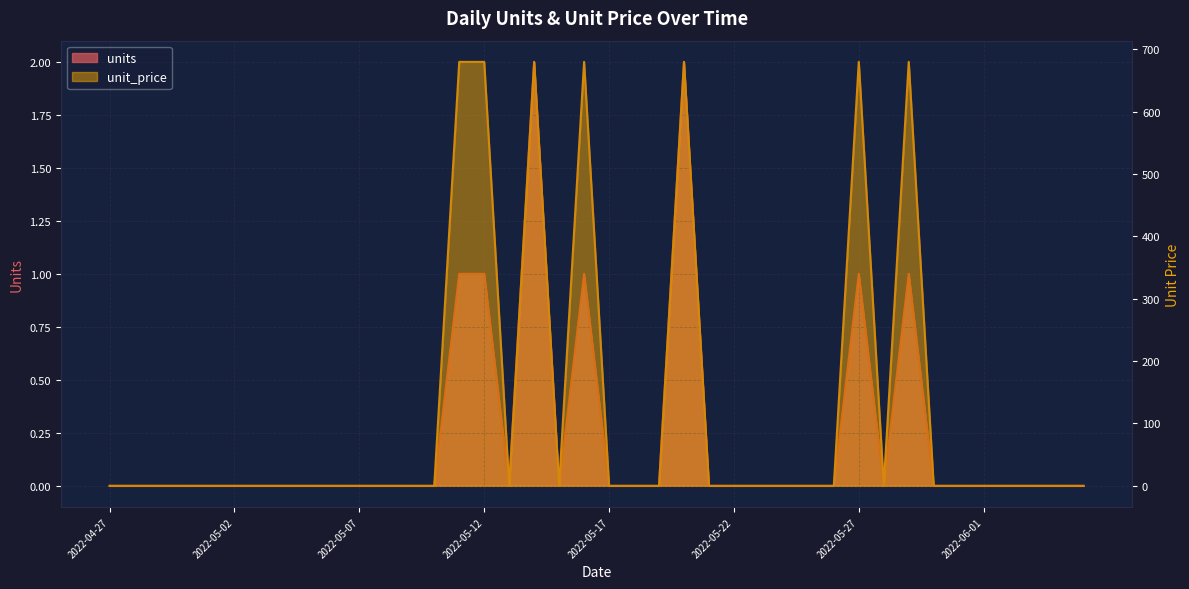

Count the number of categories in the chart.

40